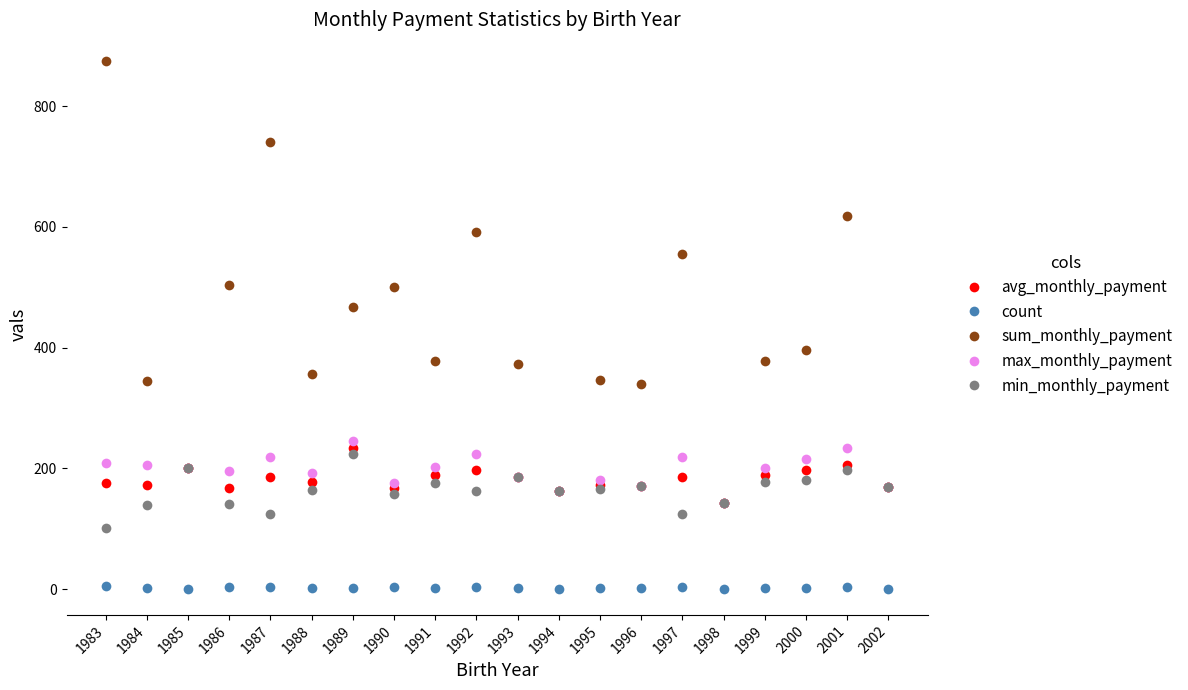

Is this an area chart (filled region under the line)?

No